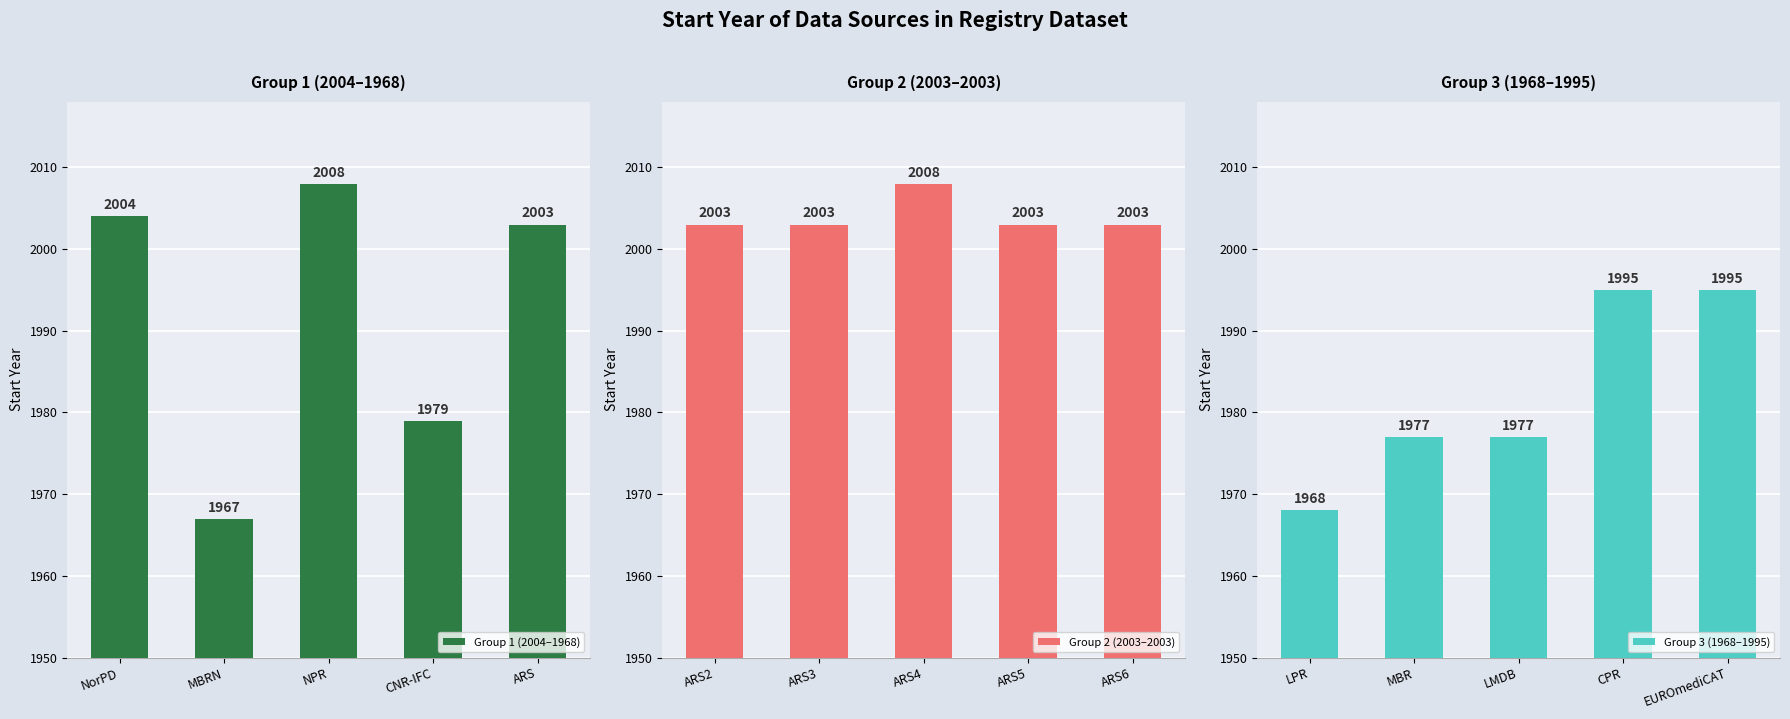

Reading left to right, list all the values displayed in this chart.

Group 1 (2004–1968): 2004	1967	2008	1979	2003
Group 2 (2003–2003): 2003	2003	2008	2003	2003
Group 3 (1968–1995): 1968	1977	1977	1995	1995